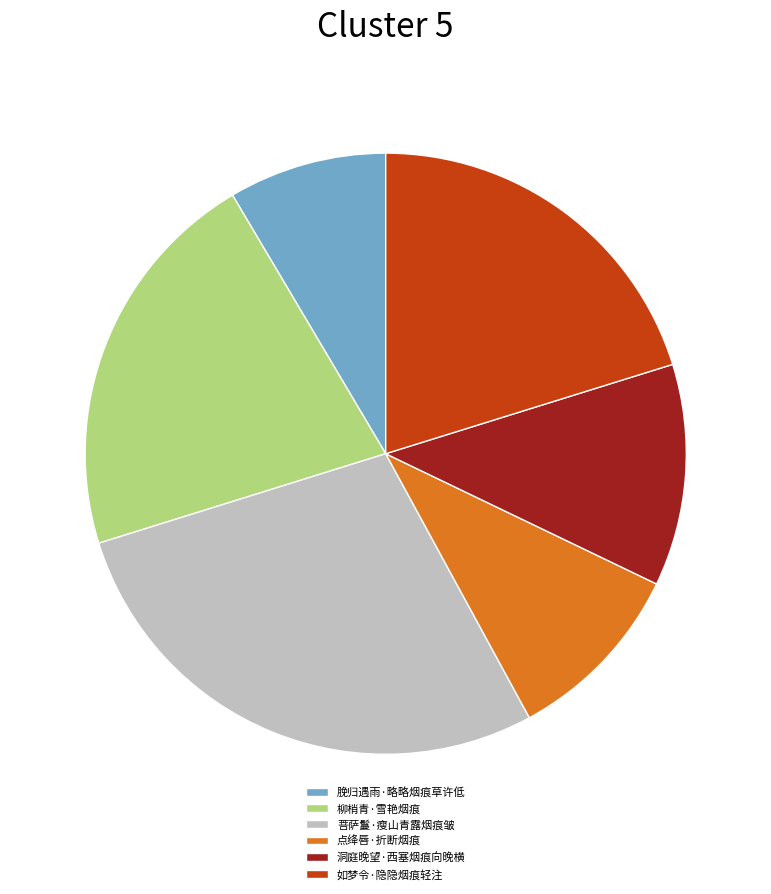

The 洞庭晚望·西塞烟痕向晚横 slice represents 7% of the pie. True or false?

False